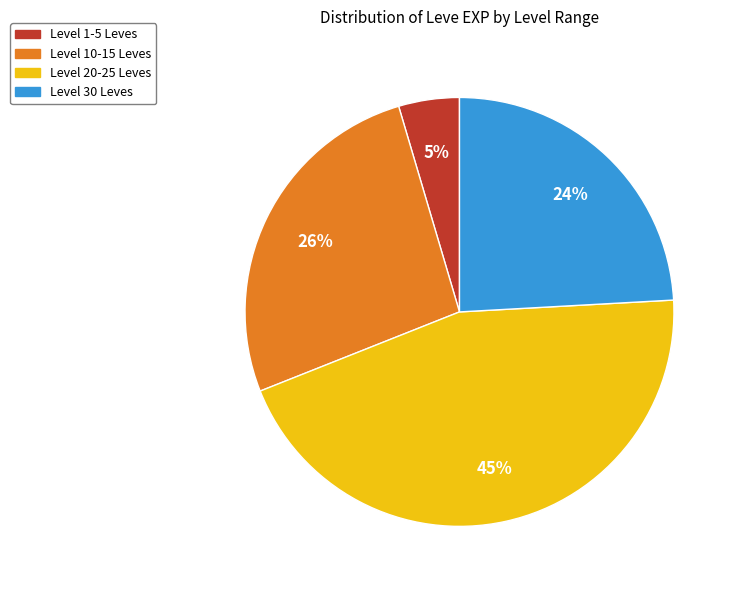

Is there any slice that represents more than half of the pie?

No